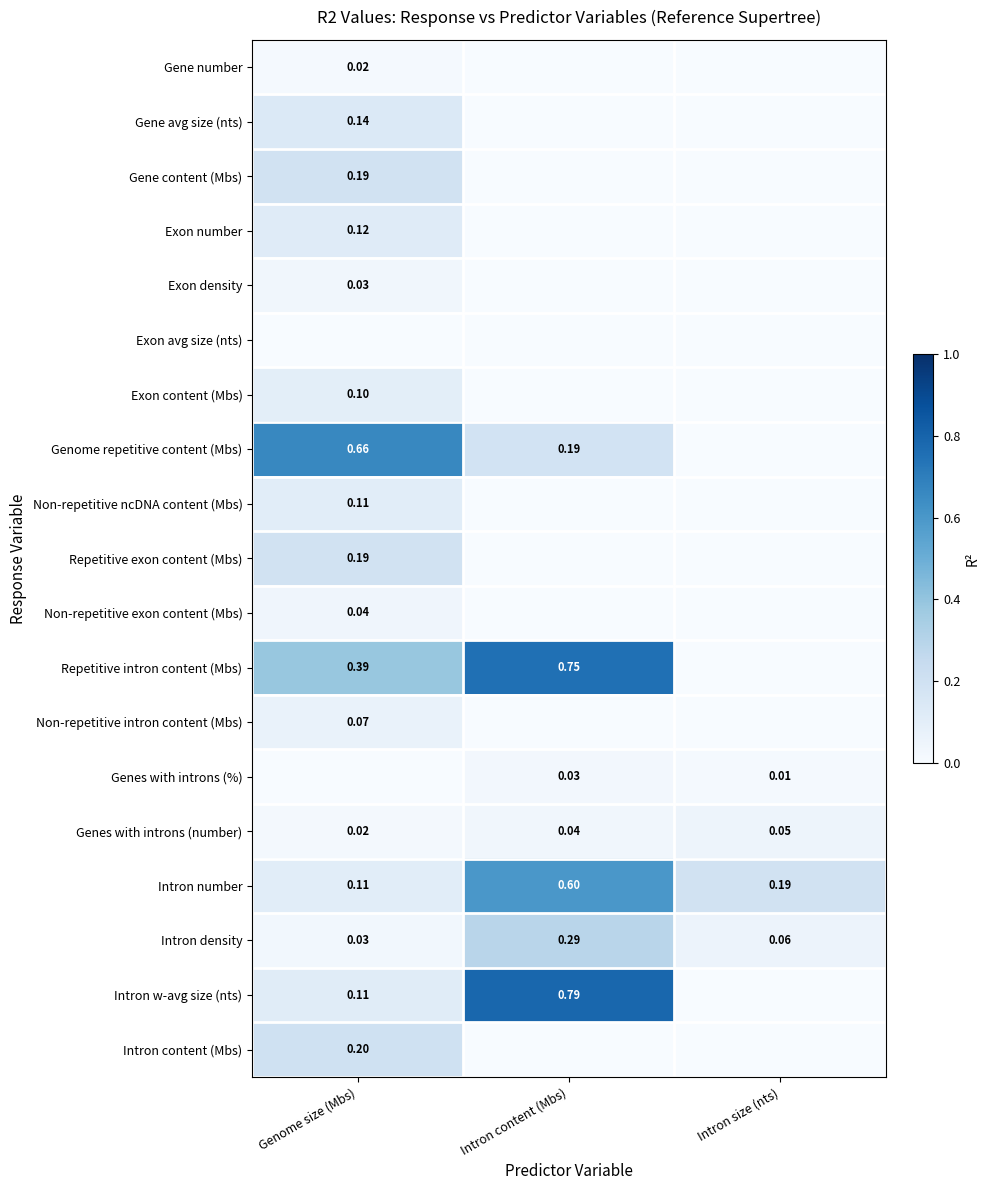

At which label does Intron density reach its minimum?

Genome size (Mbs)